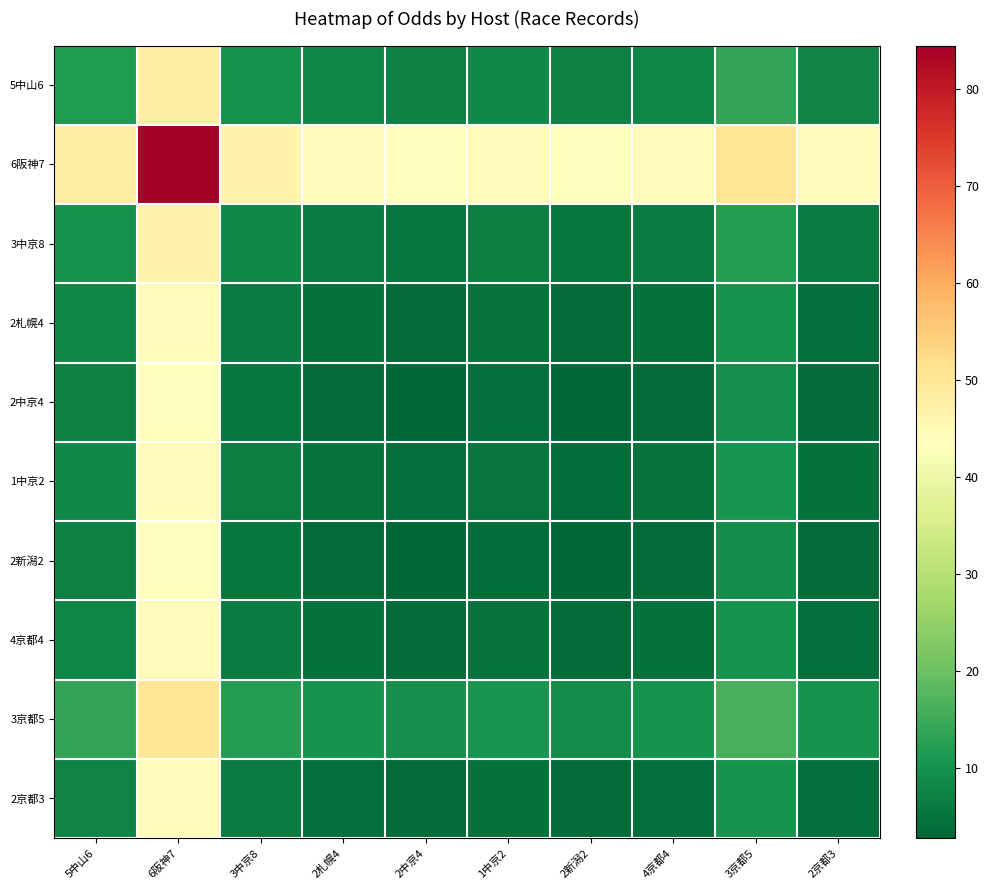

At which category is the sum across all series the highest?

6阪神7